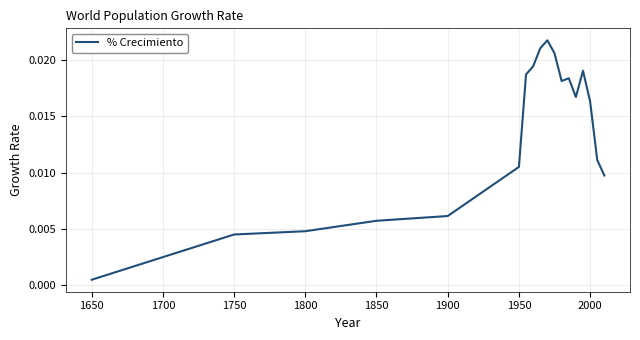

Which label corresponds to the smallest value in the chart?

1650